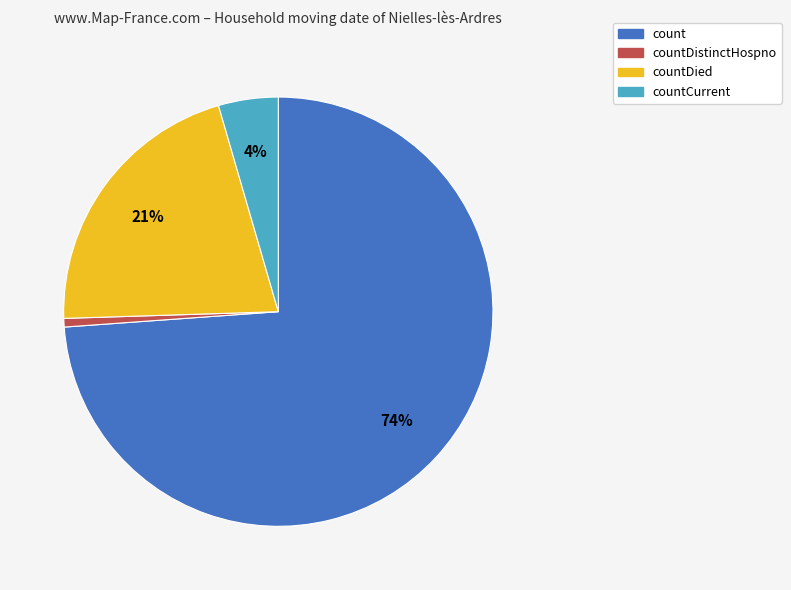

Do countCurrent and count together represent more than half of the pie?

Yes